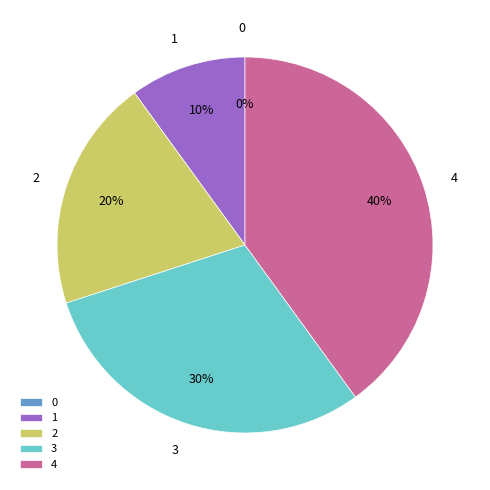

Rank the categories by value from highest to lowest.

4, 3, 2, 1, 0